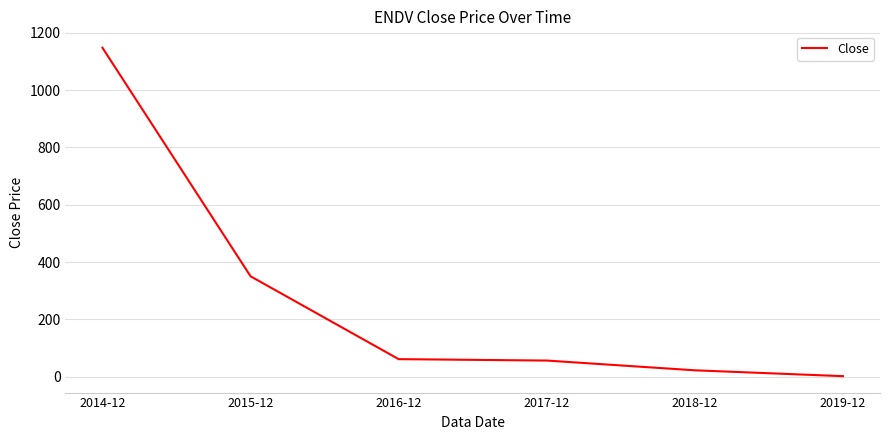

At which category does the chart reach its minimum across all series?

2019-12